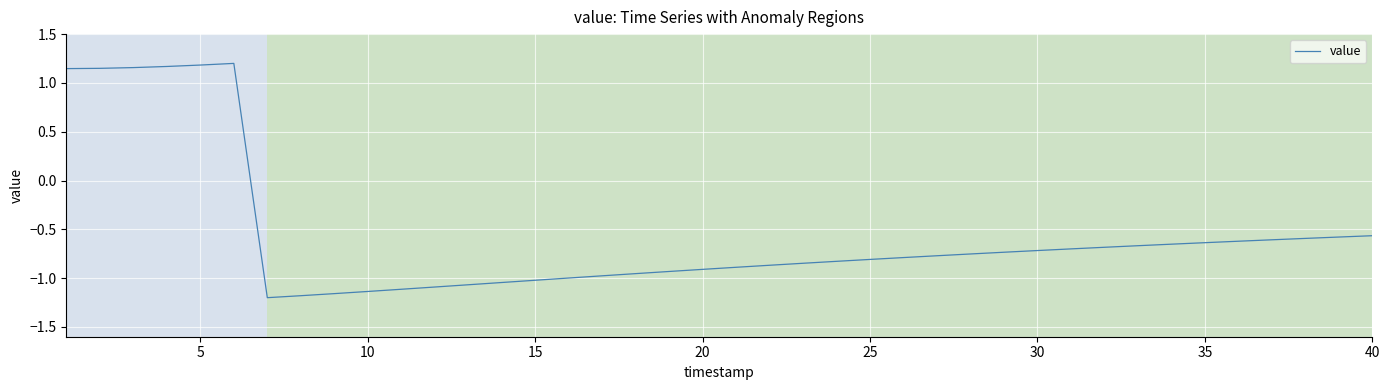

What is the difference between the maximum and minimum values?

2.4